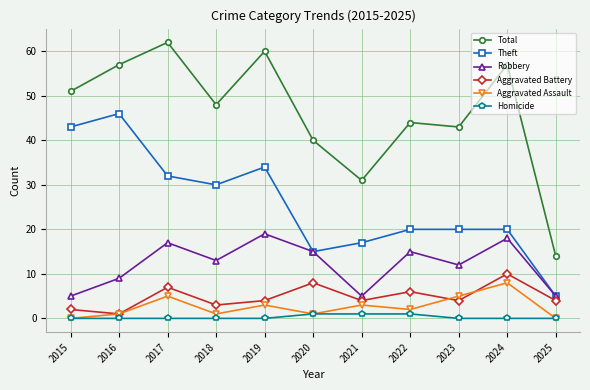

How many series are shown in this chart?

6